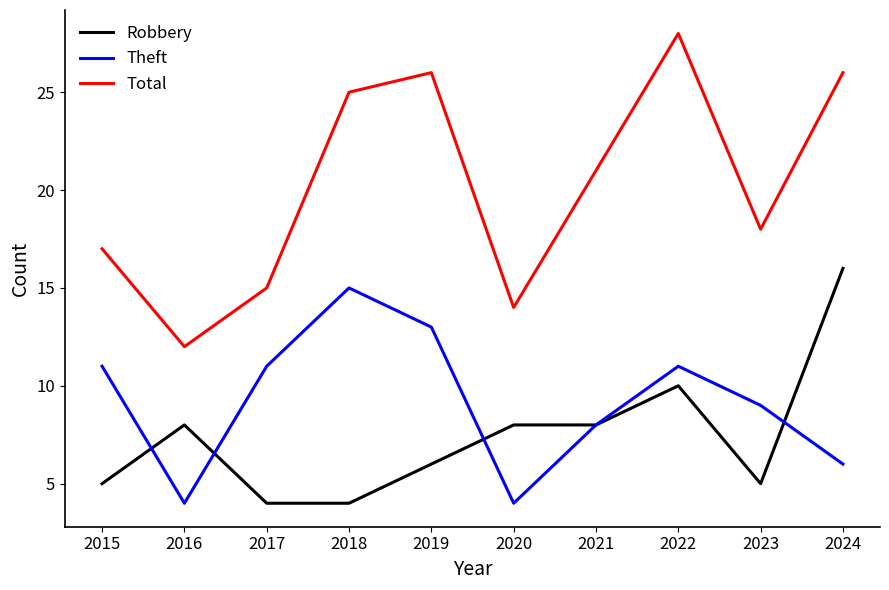

Reading left to right, list all the values displayed in this chart.

Robbery: 5	8	4	4	6	8	8	10	5	16
Theft: 11	4	11	15	13	4	8	11	9	6
Total: 17	12	15	25	26	14	21	28	18	26